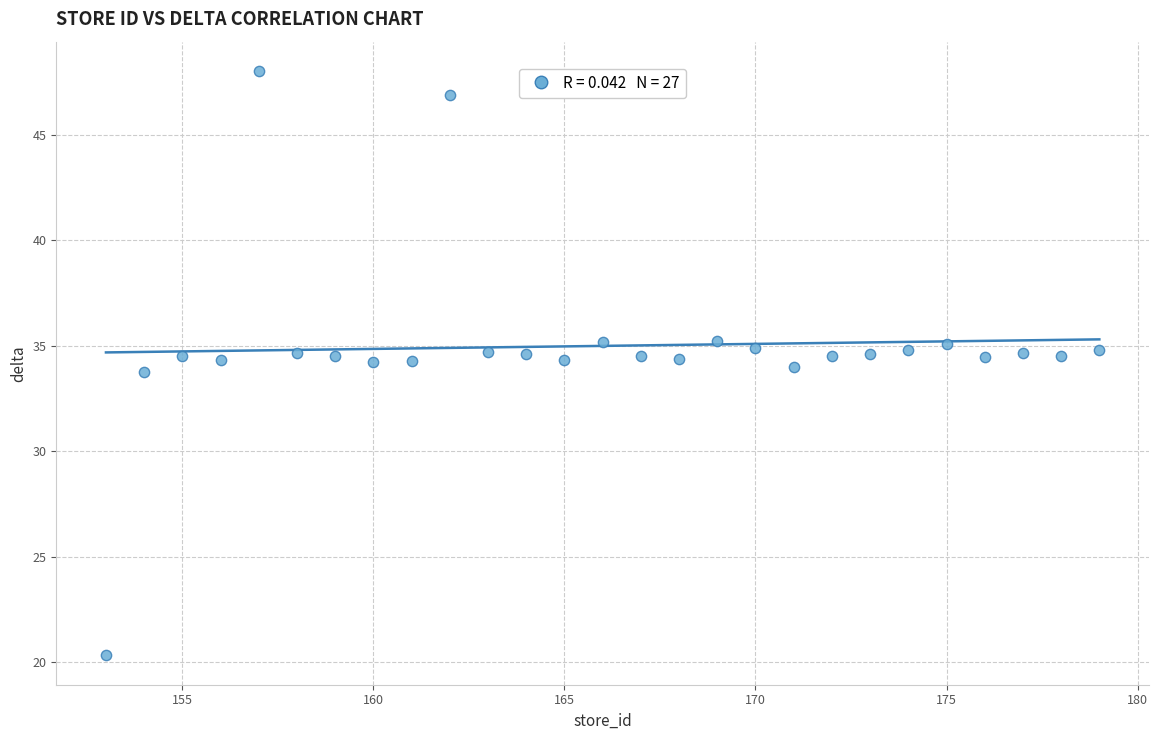

What is the range of X values (max minus min)?

26.0